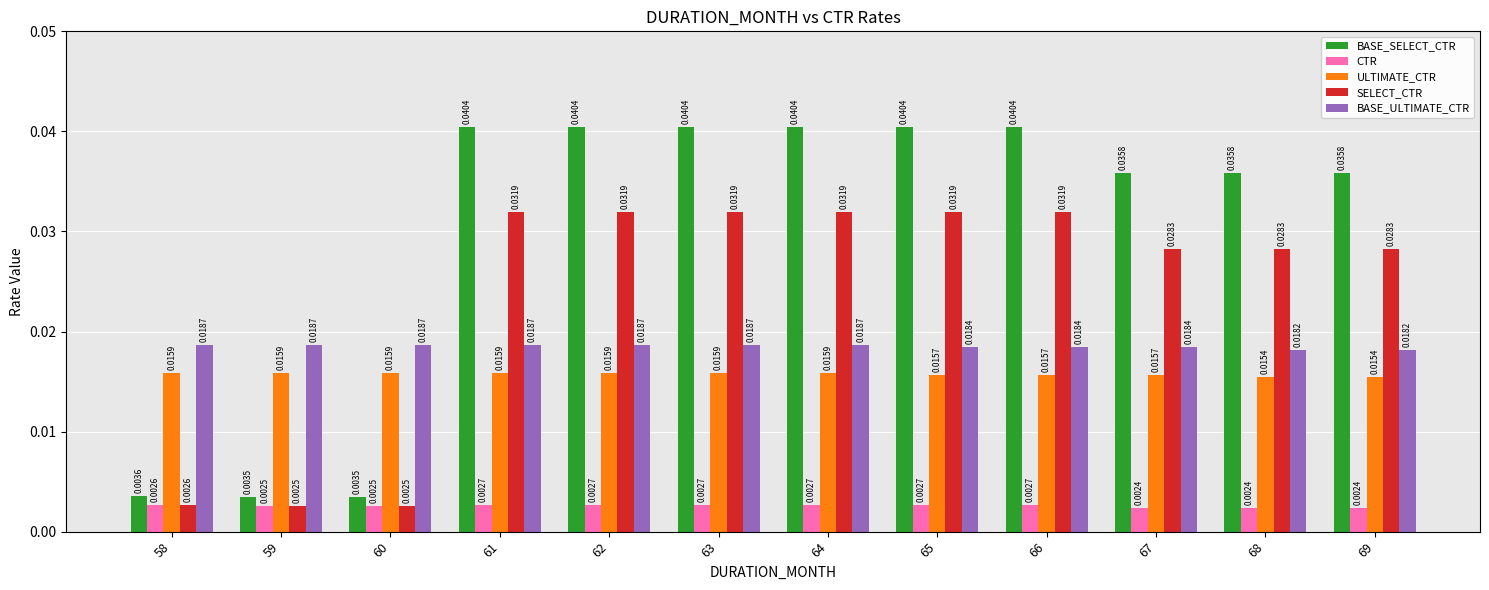

List the series in order of their peak value, lowest first.

CTR, ULTIMATE_CTR, BASE_ULTIMATE_CTR, SELECT_CTR, BASE_SELECT_CTR